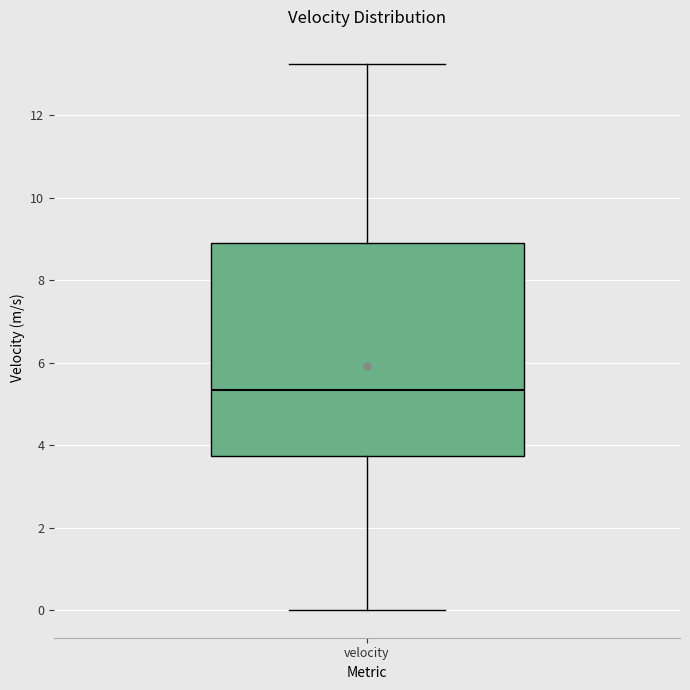

Where is the lower edge of the box for velocity on the y-axis? The values are not printed on the chart, so give them approximately, as read against the axis.

3.8